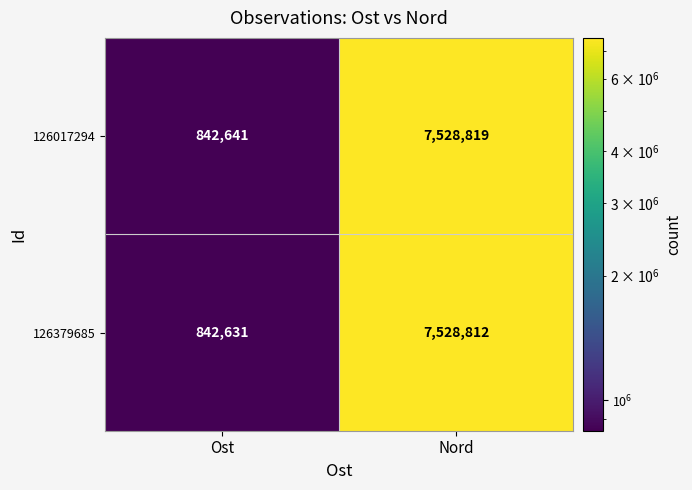

Rank the series at Nord from highest to lowest value.

126017294, 126379685